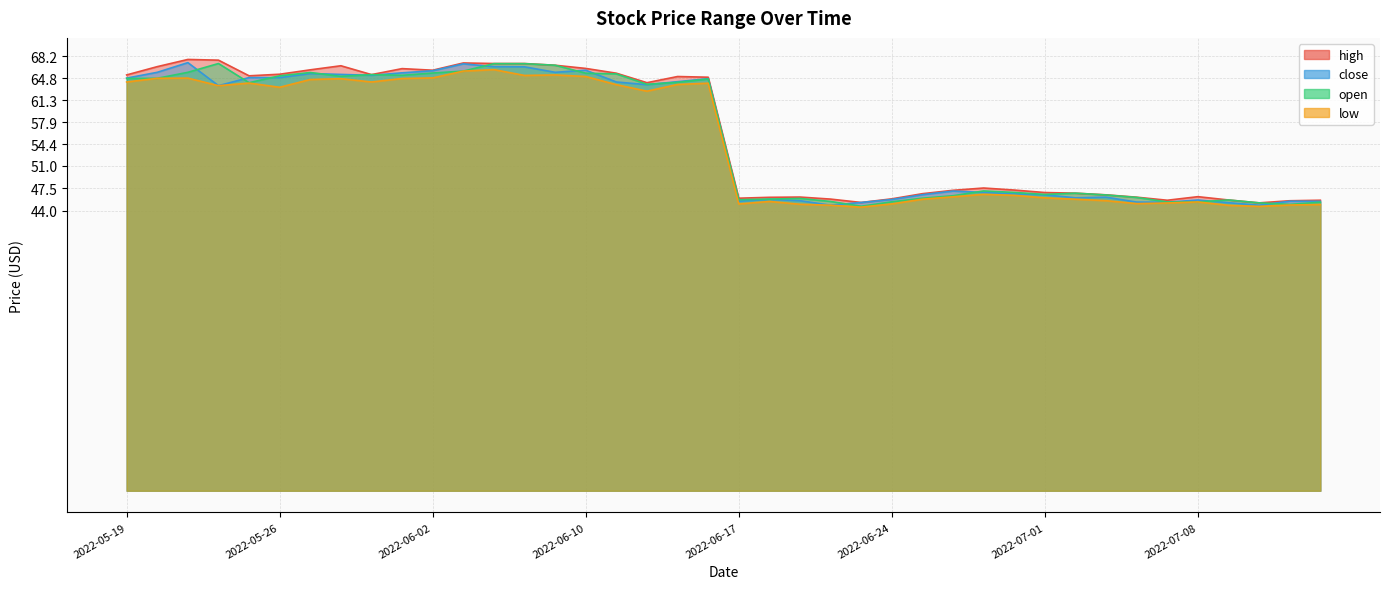

Where is the first local minimum for low?

2022-05-24